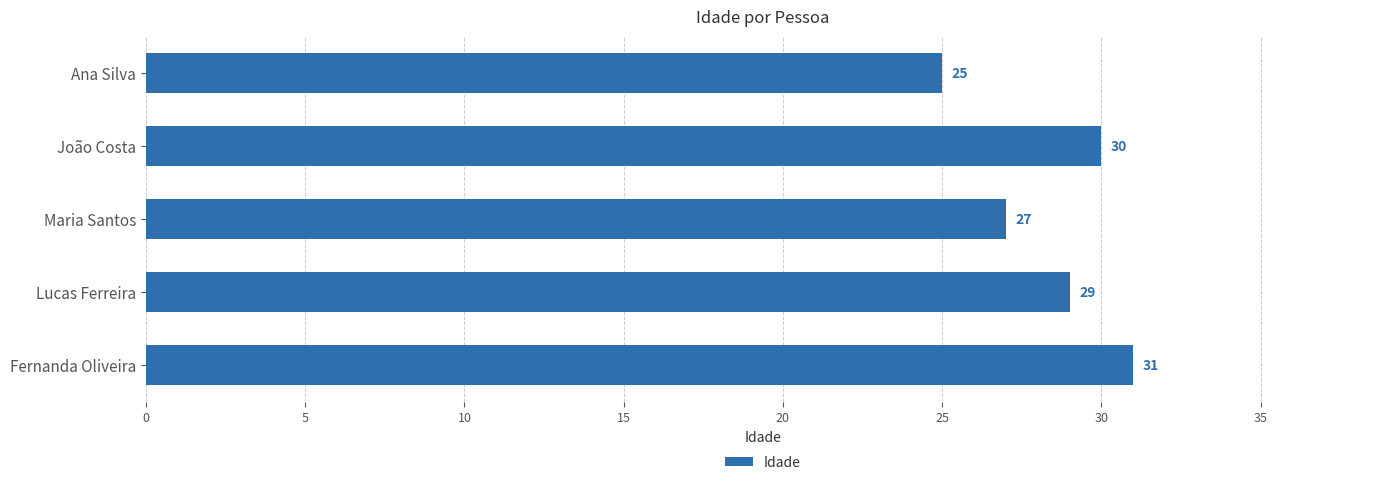

List the labels in order of value, smallest first.

Ana Silva, Maria Santos, Lucas Ferreira, João Costa, Fernanda Oliveira